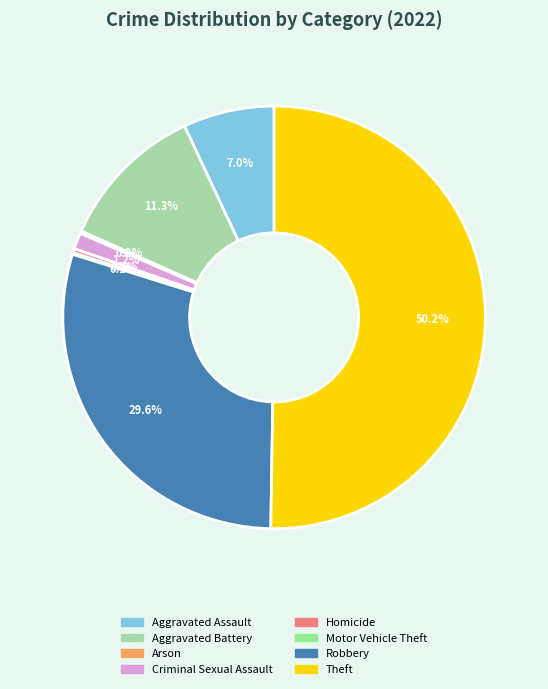

Which has a higher value, Aggravated Assault or Homicide?

Aggravated Assault